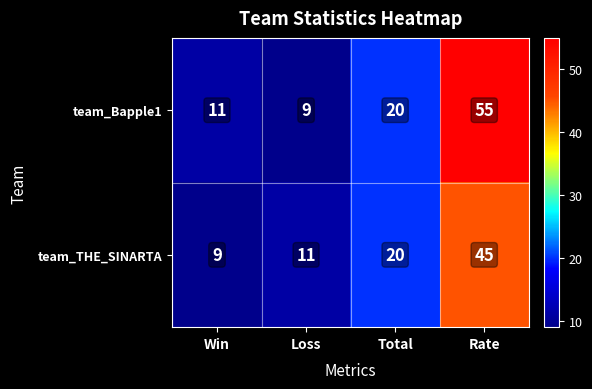

At which category is the sum across all series the highest?

Rate